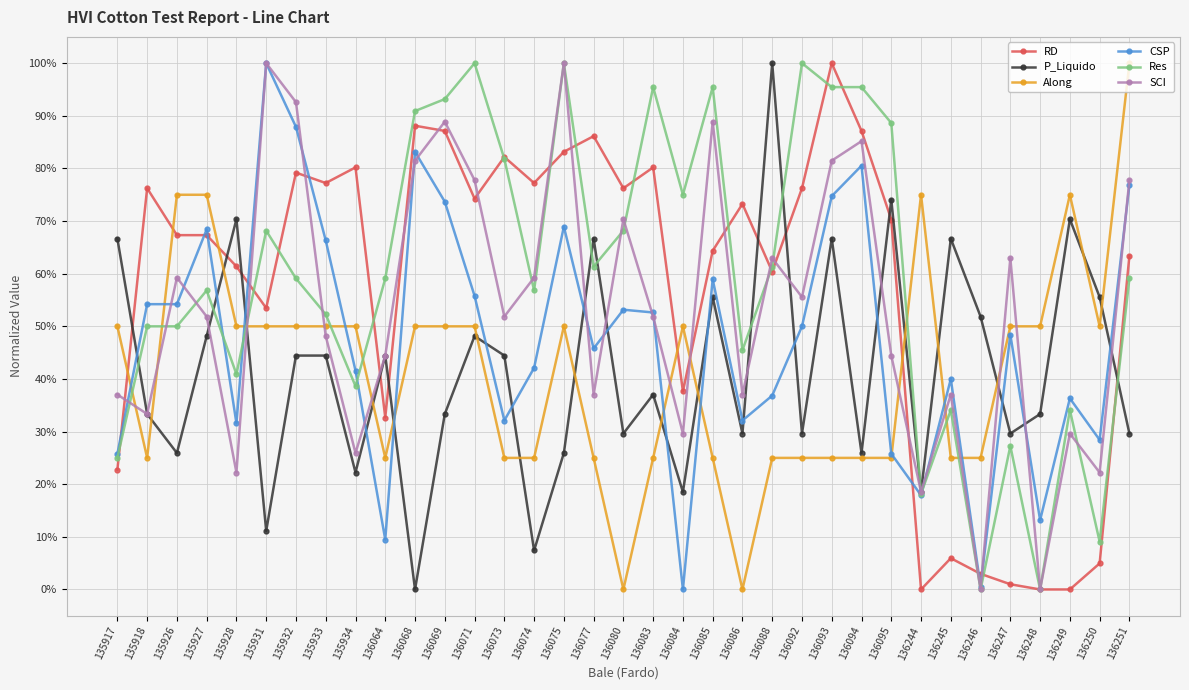

Is the value of Res at 136080 greater than the value of CSP at 136075?

No